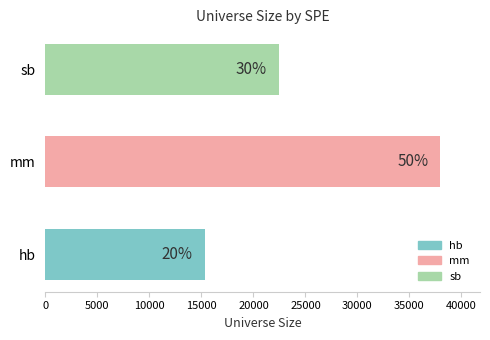

Are the bars horizontal?

Yes